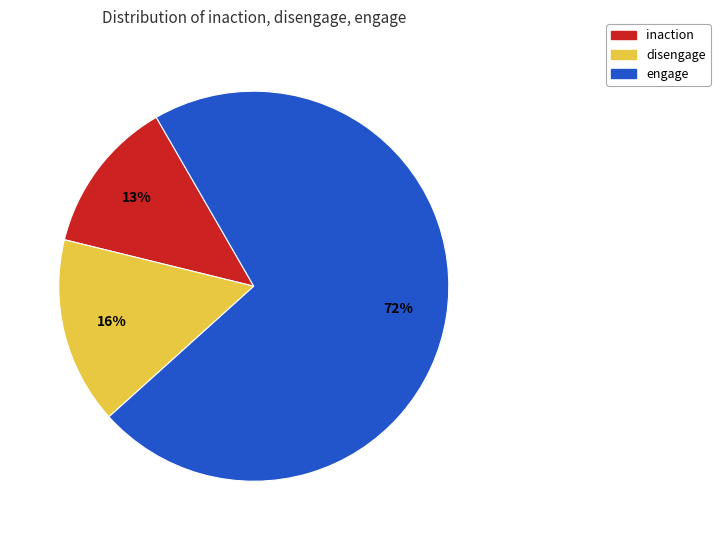

Is there a majority slice in this chart?

Yes